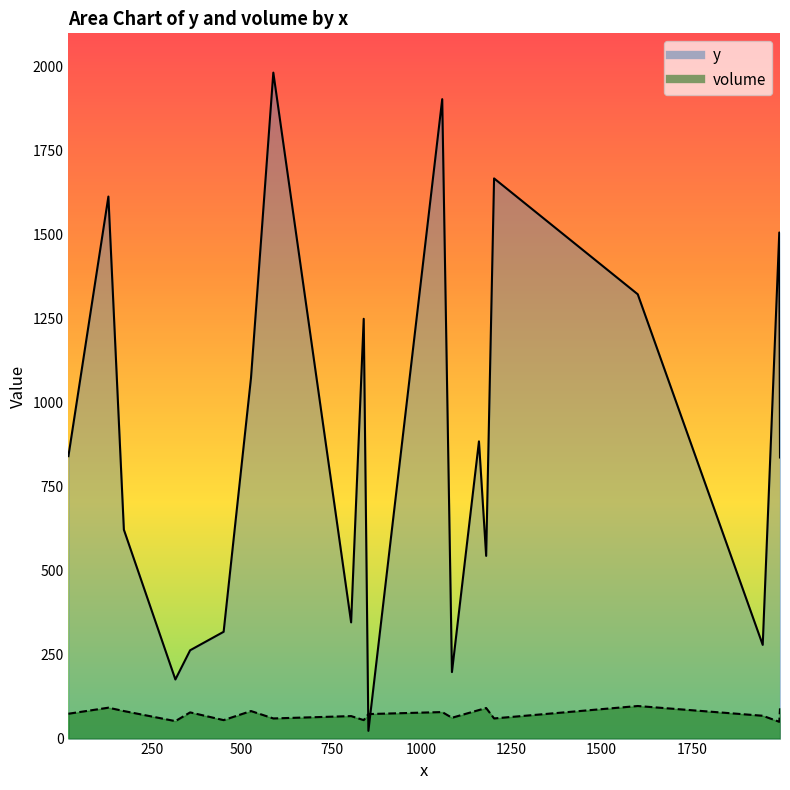

The volume series shows 33 at C16. True or false?

False